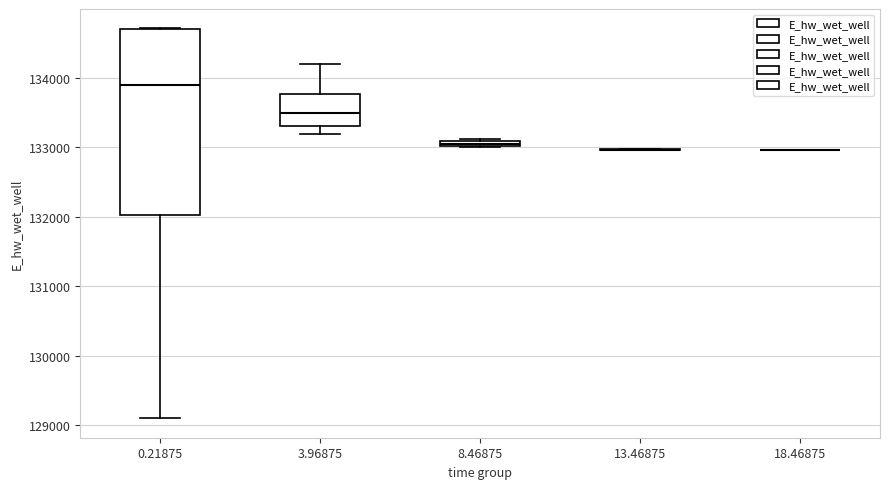

Comparing the boxes themselves (not the whiskers), which one is the tallest?

0.21875